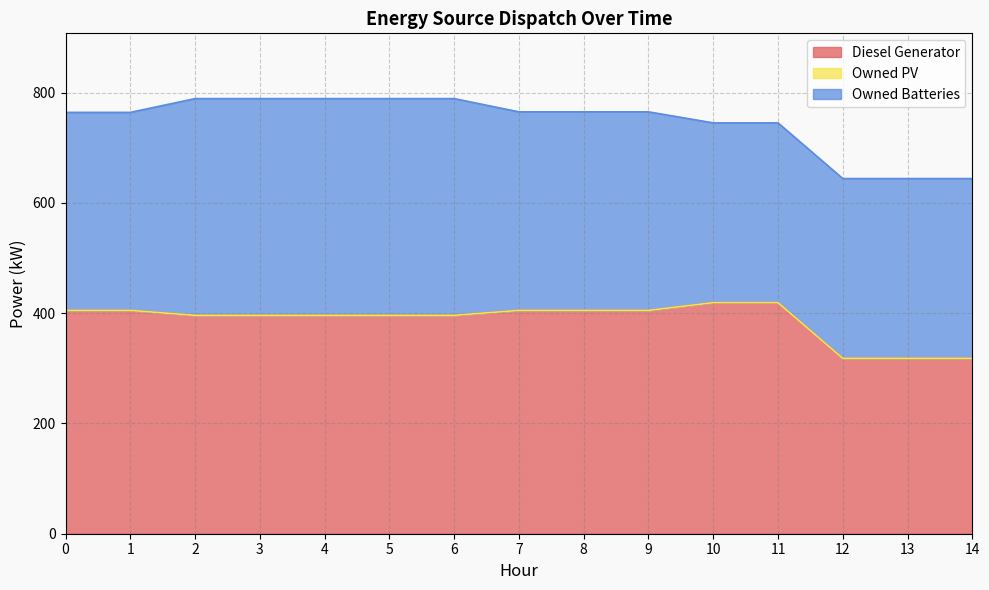

Does the chart have visible grid lines?

Yes